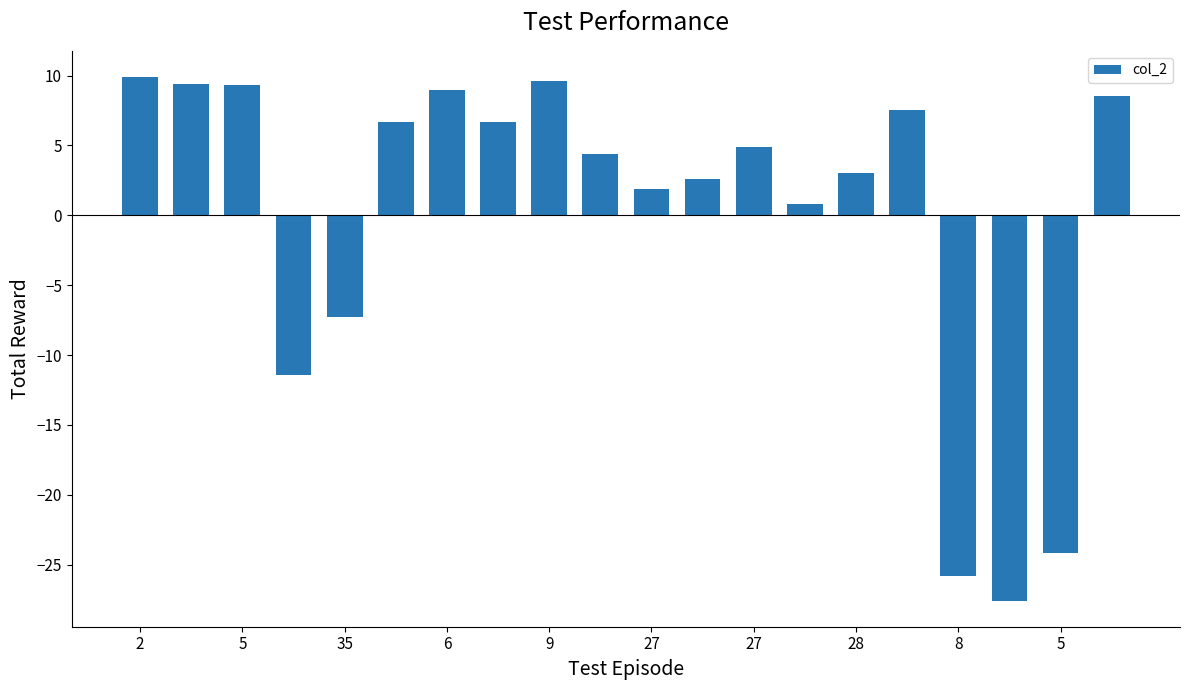

What is the value of the 5th bar from the left?

-7.3